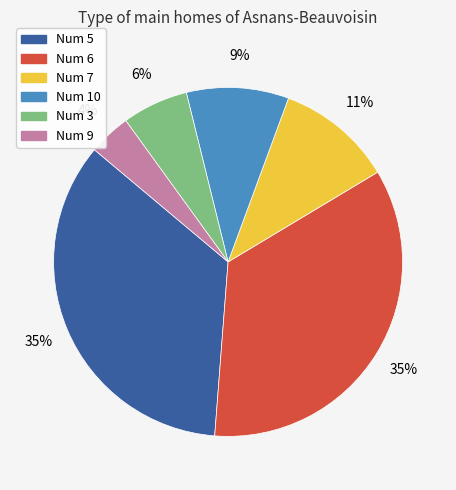

Is there a majority slice in this chart?

No